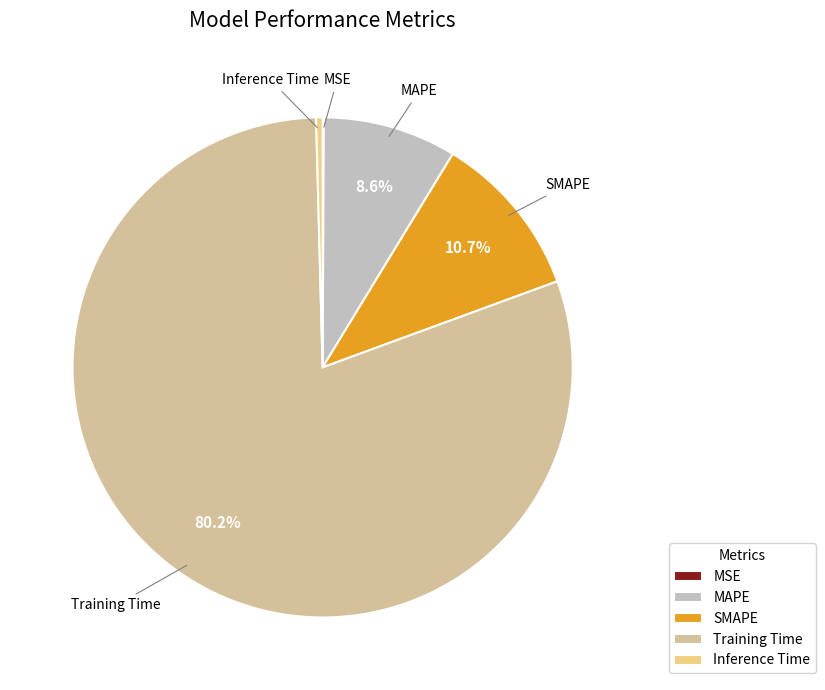

Is the sum of Training Time and SMAPE greater than half?

Yes